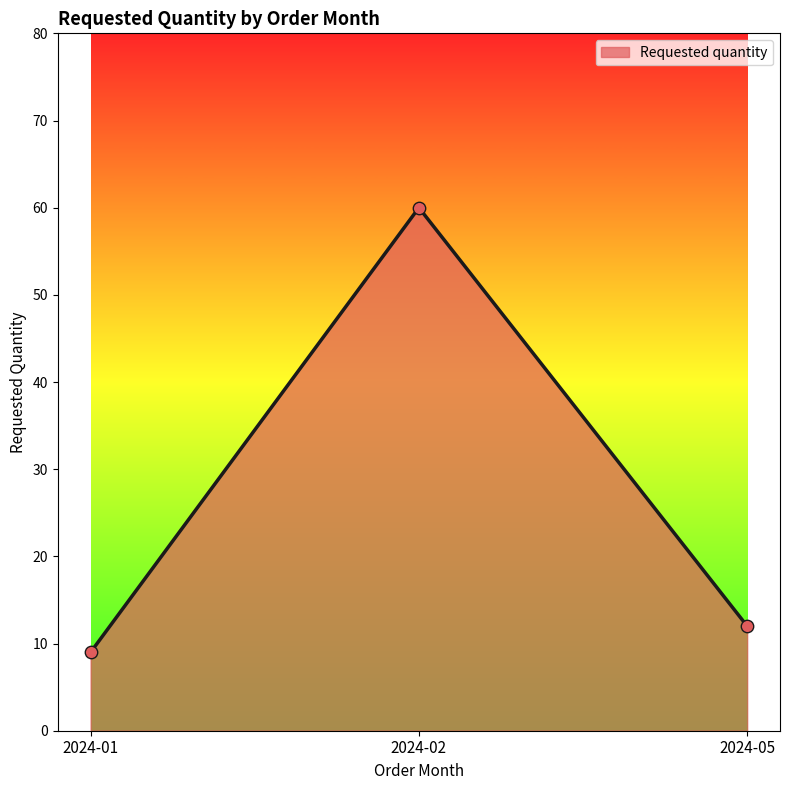

What is the ratio of the value at 2024-02 to the value at 2024-05?

5.0